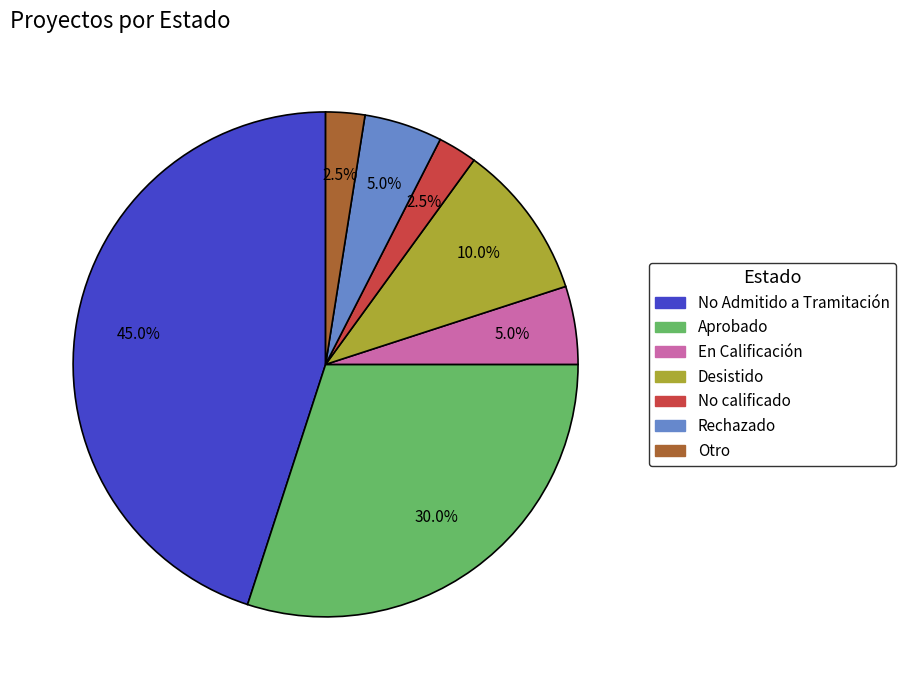

Does any single category account for the majority?

No